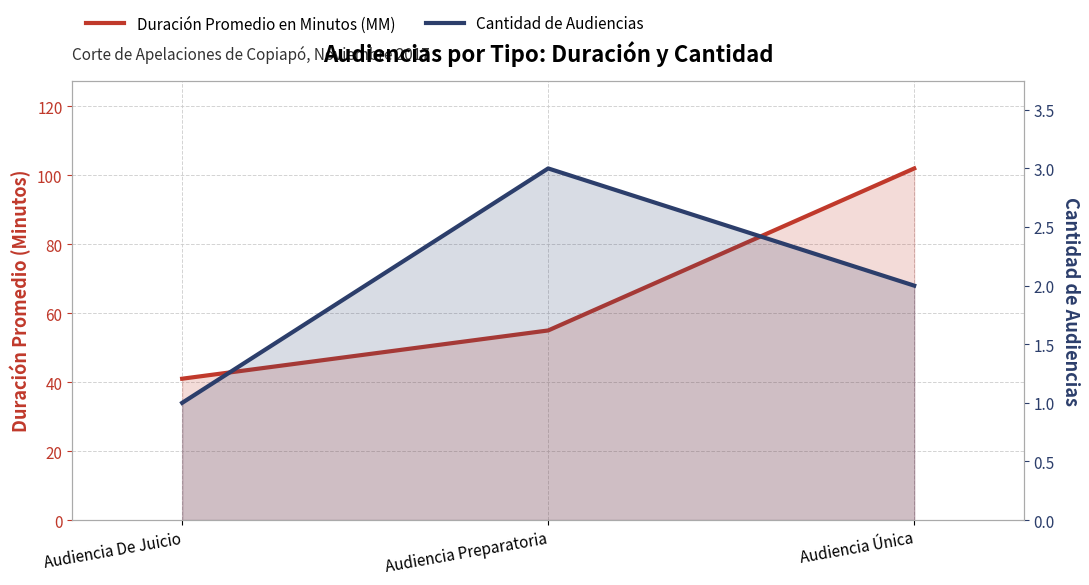

What is the highest value of the Duración Promedio en Minutos (MM) series?

102